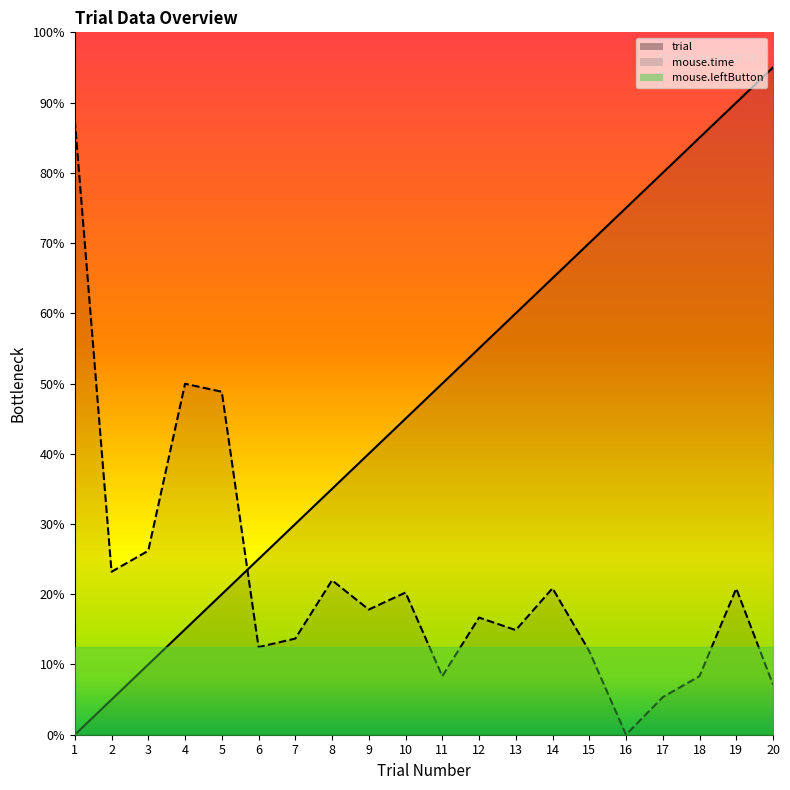

True or false: mouse.time has a value of 0.4 at 20.

False